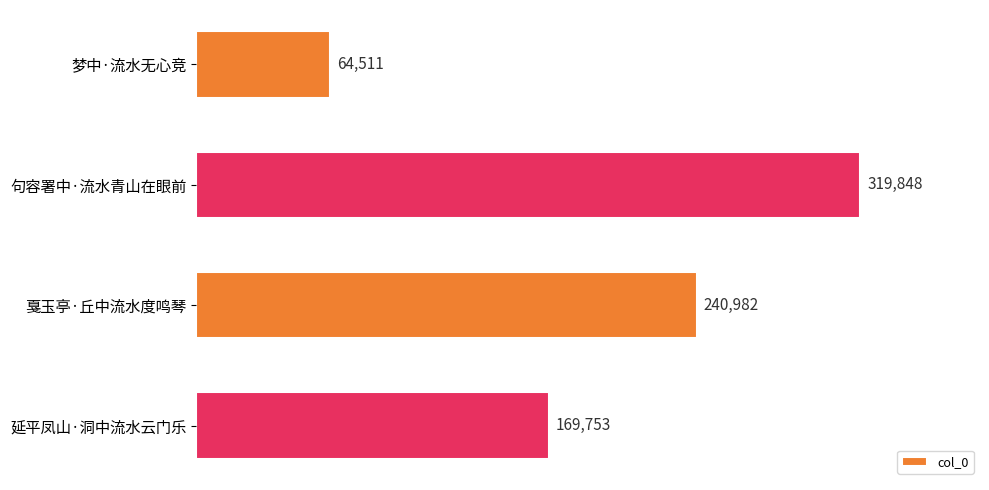

Reading top to bottom, extract all data points from this chart.

梦中·流水无心竞=64511	句容署中·流水青山在眼前=319848	戛玉亭·丘中流水度鸣琴=240982	延平凤山·洞中流水云门乐=169753